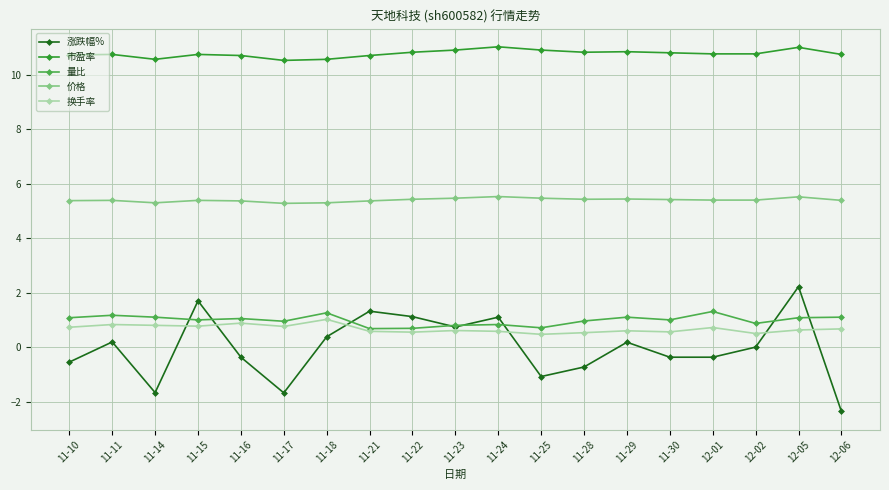

What is the greatest value displayed?

11.0